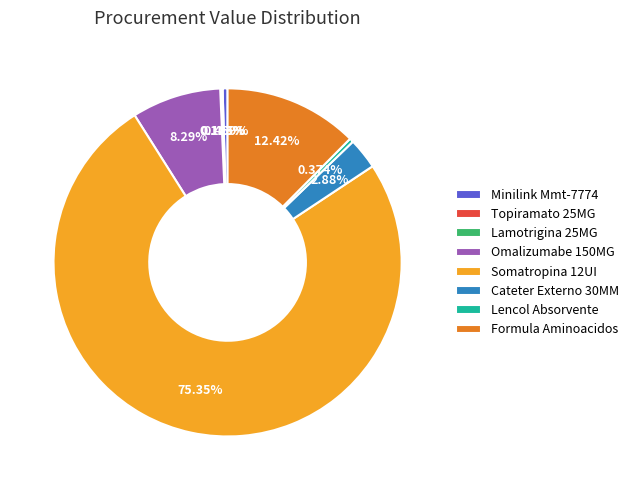

To the nearest percent, what percentage of the pie is Cateter Externo 30MM?

3%